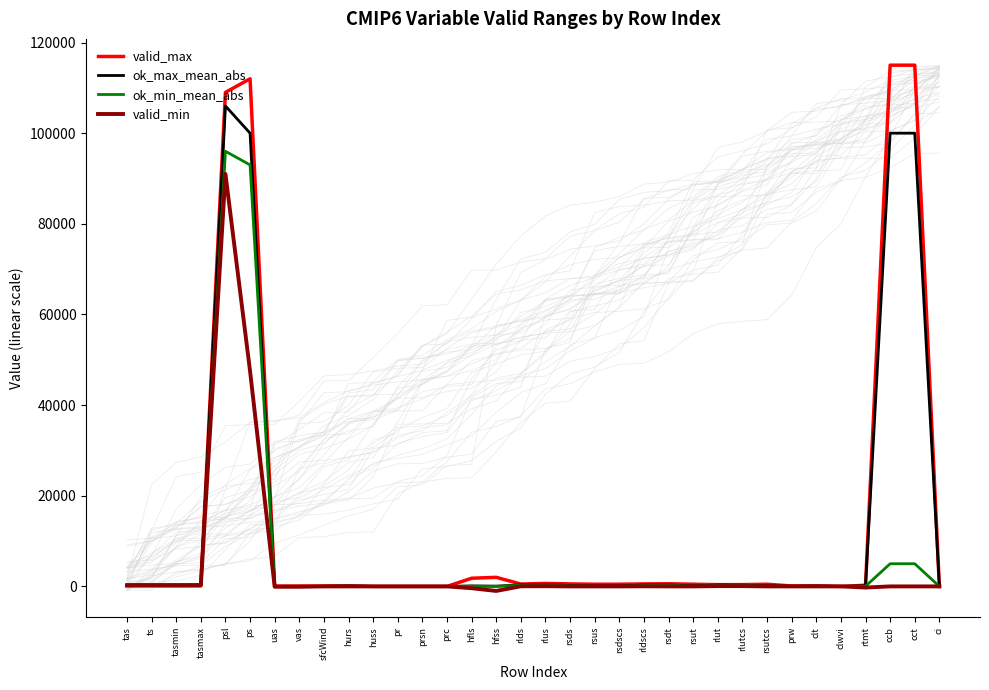

List the series in order of their overall mean, highest first.

valid_max, ok_max_mean_abs, ok_min_mean_abs, valid_min